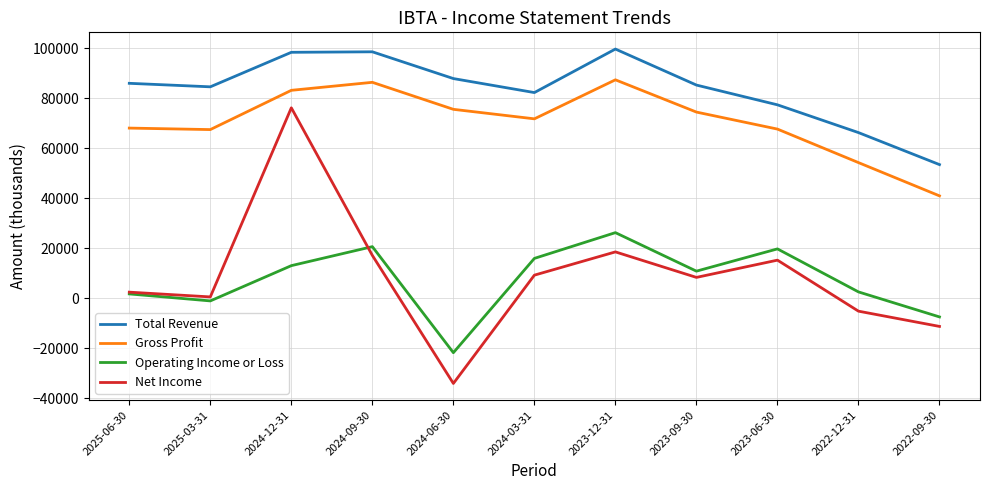

What are all the series names shown in the legend?

Total Revenue, Gross Profit, Operating Income or Loss, Net Income